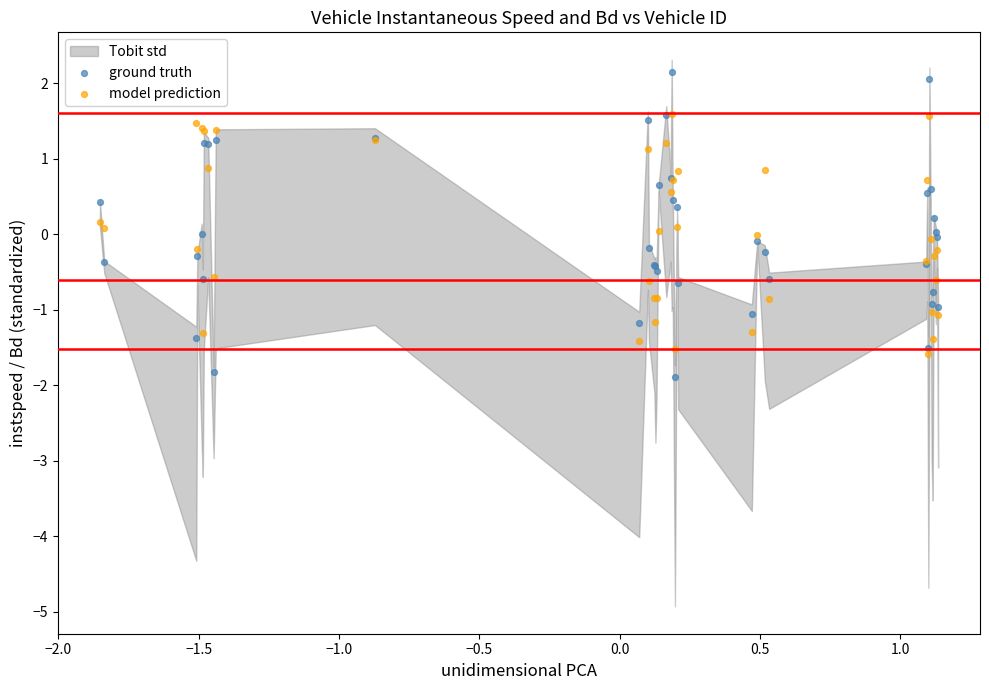

Which series reaches the minimum Y coordinate?

ground truth